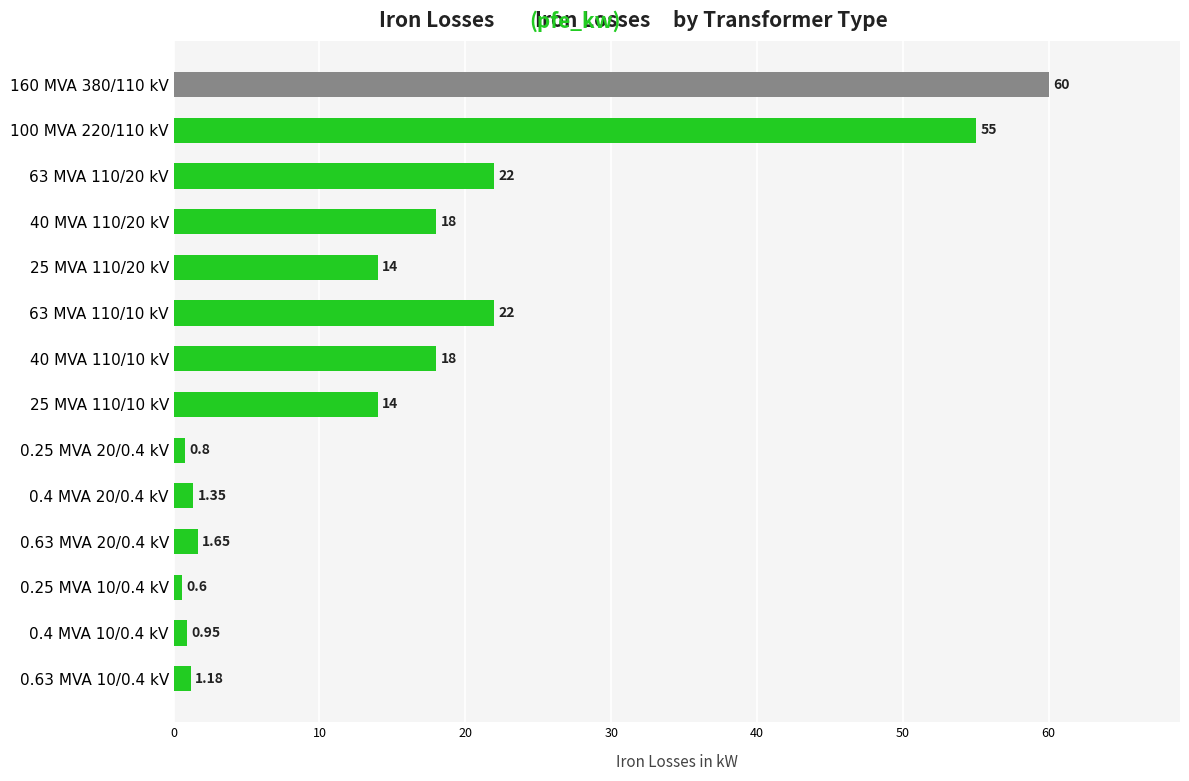

What is the average value?

16.4